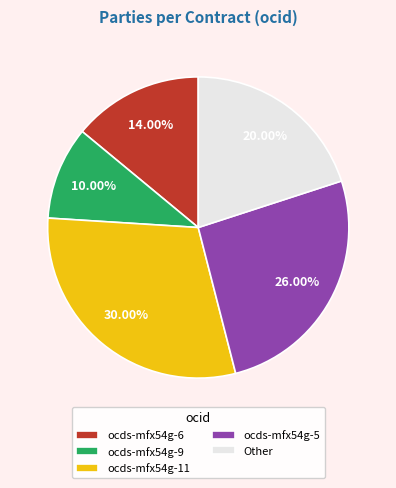

Is ocds-mfx54g-11 the majority of the pie?

No